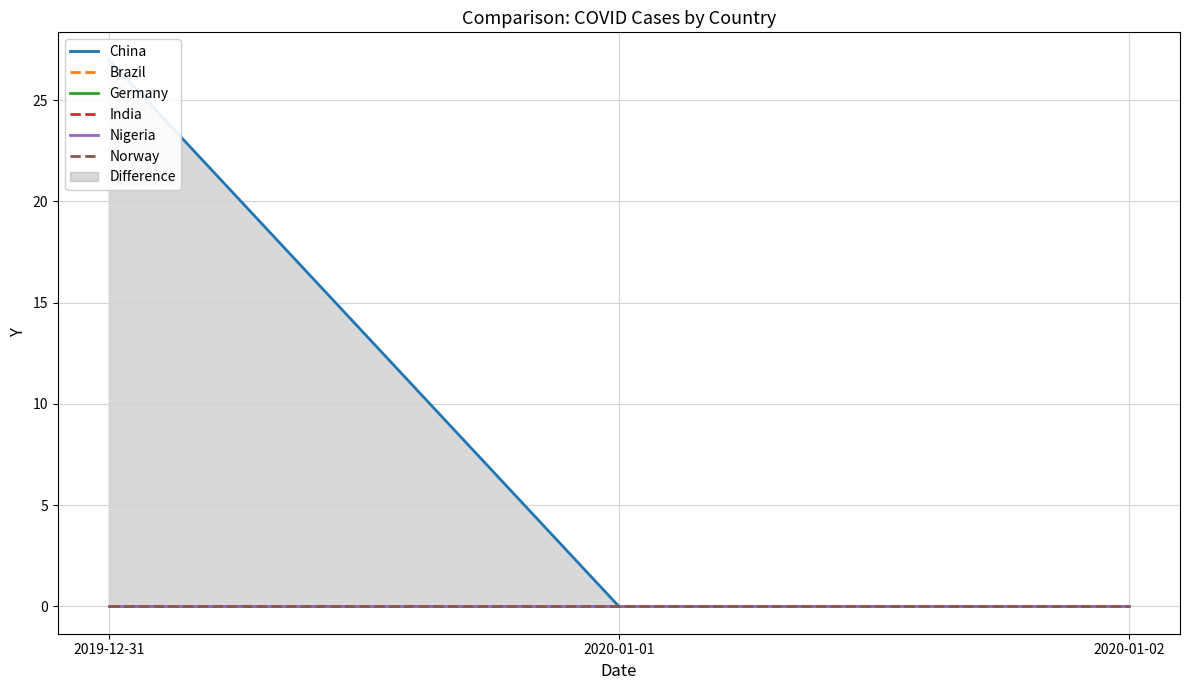

Which series has the largest range (max minus min)?

China